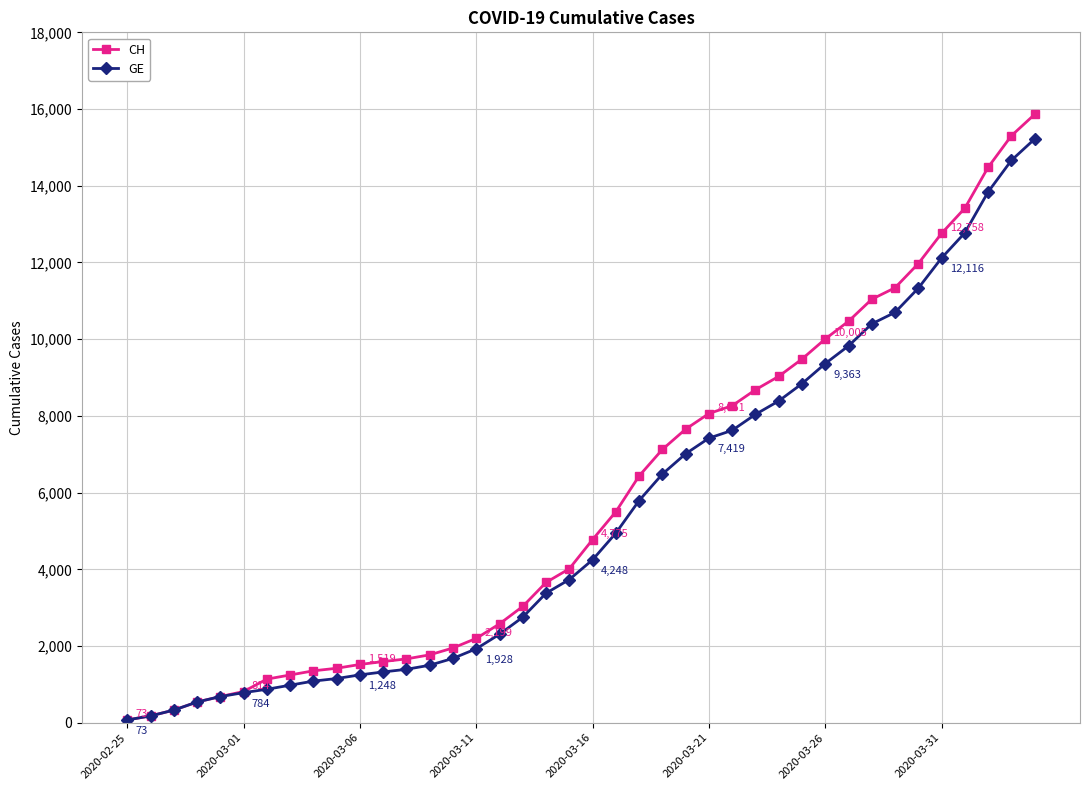

What is the greatest value displayed?

15861